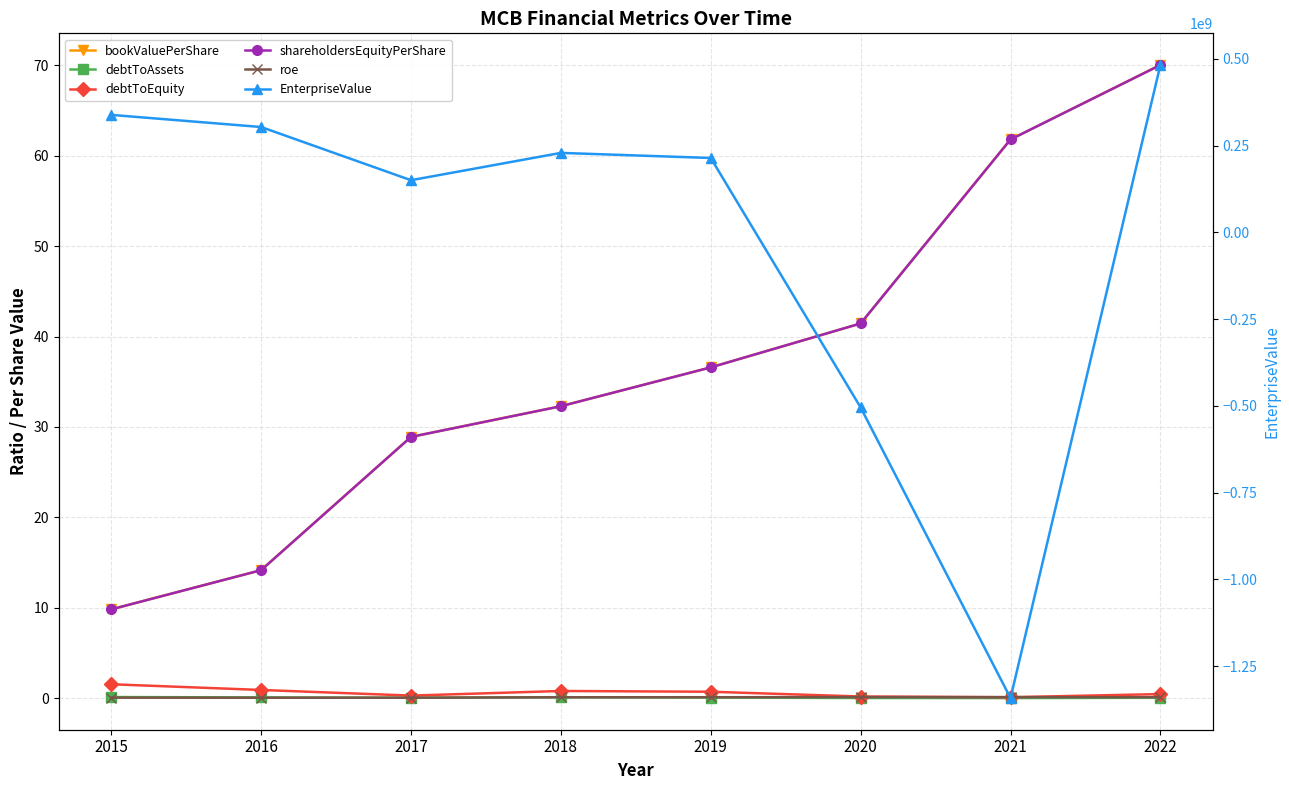

How many lines are shown in the chart?

6